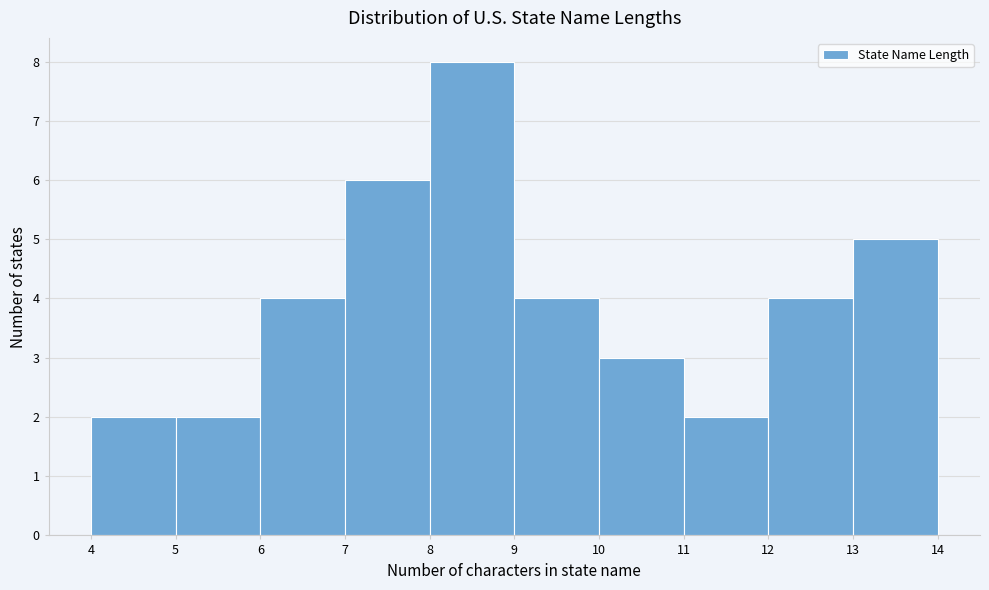

What is the height of the bar covering 12 to 13 on the x-axis? The values are not printed on the chart, so give them approximately, as read against the axis.

4